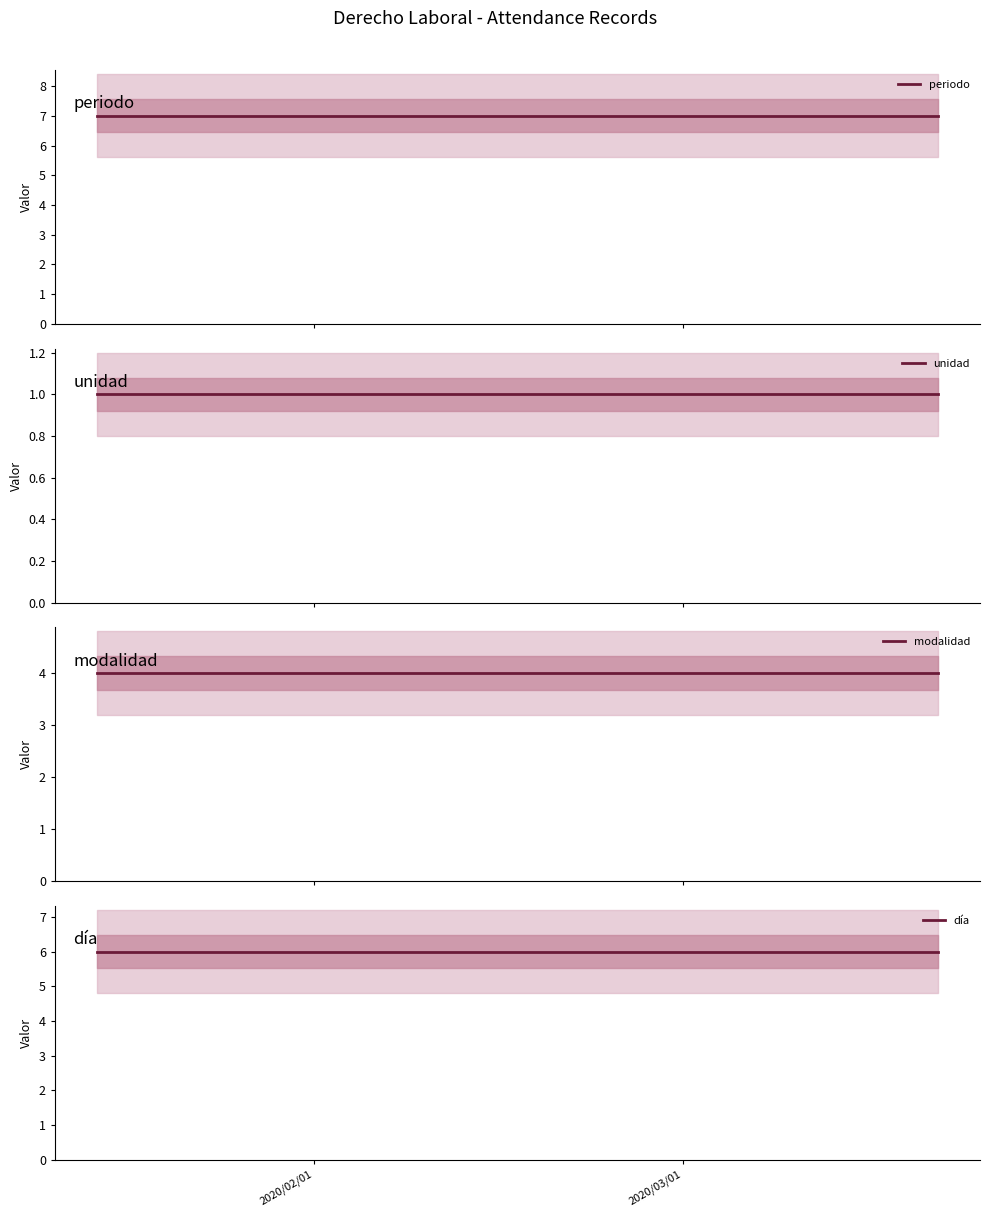

Count the number of data series in this chart.

4